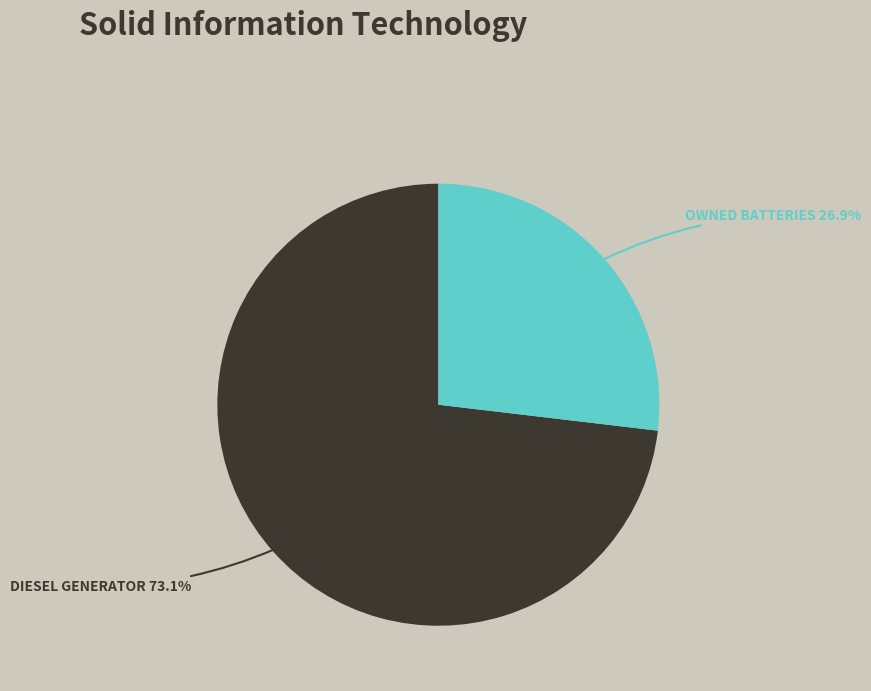

Is there a majority slice in this chart?

Yes